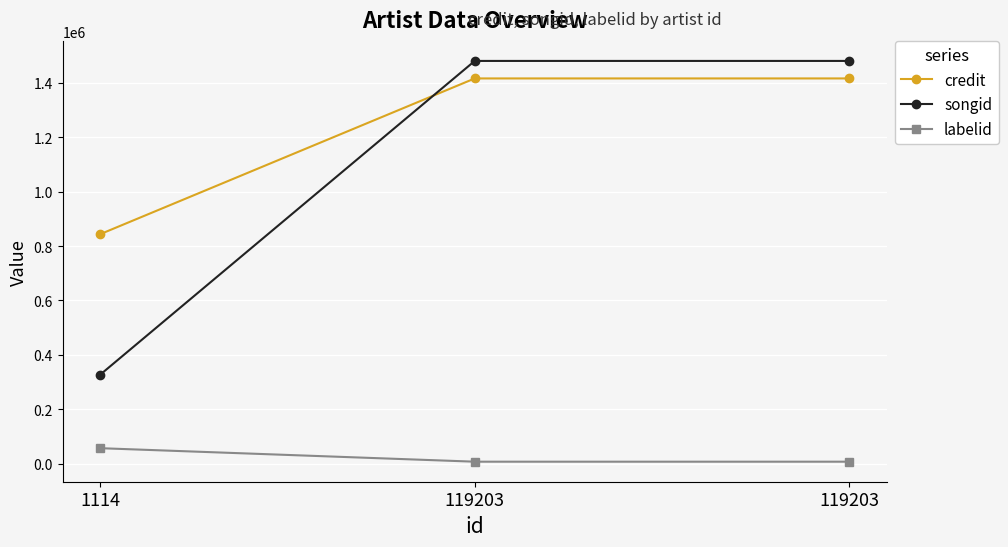

How many data points in songid are less than 1480727?

1